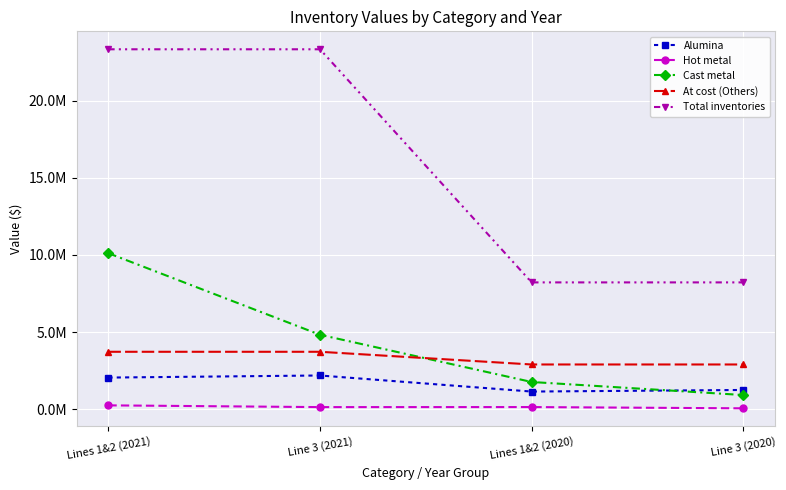

What are all the series names shown in the legend?

Alumina, Hot metal, Cast metal, At cost (Others), Total inventories